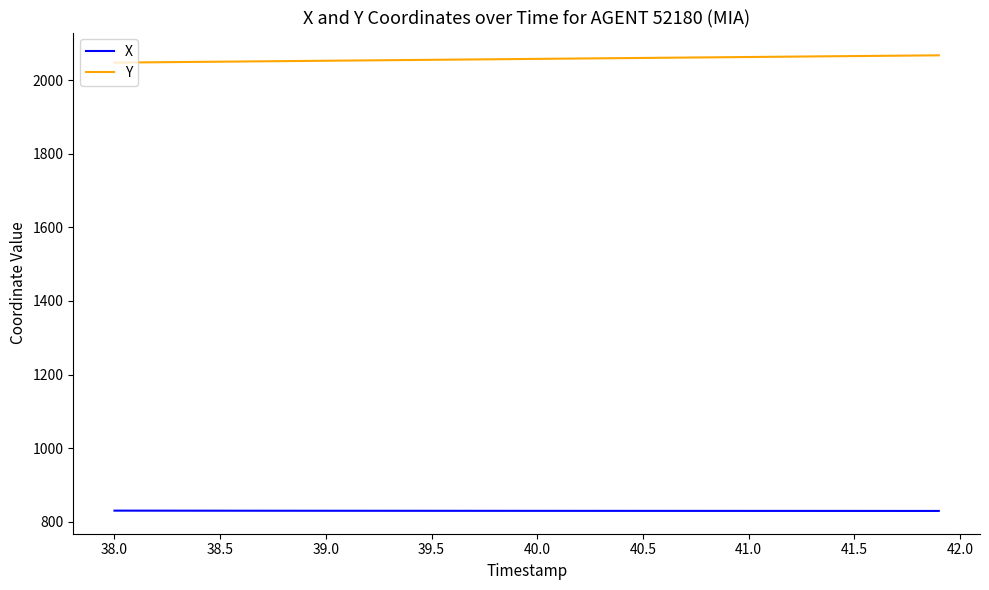

List the series in order of their overall mean, lowest first.

X, Y